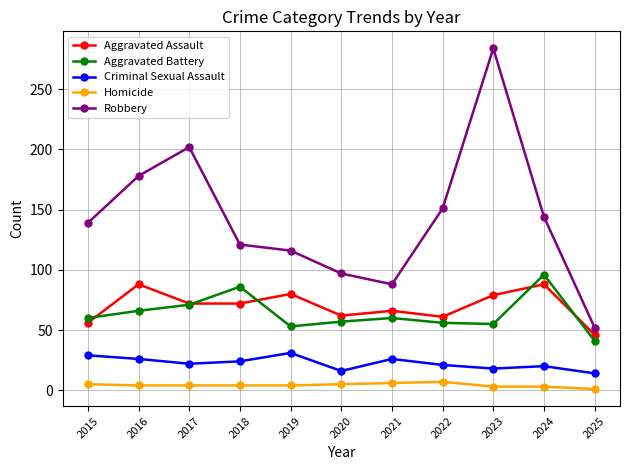

True or false: Criminal Sexual Assault has a value of 18 at 2023.

True